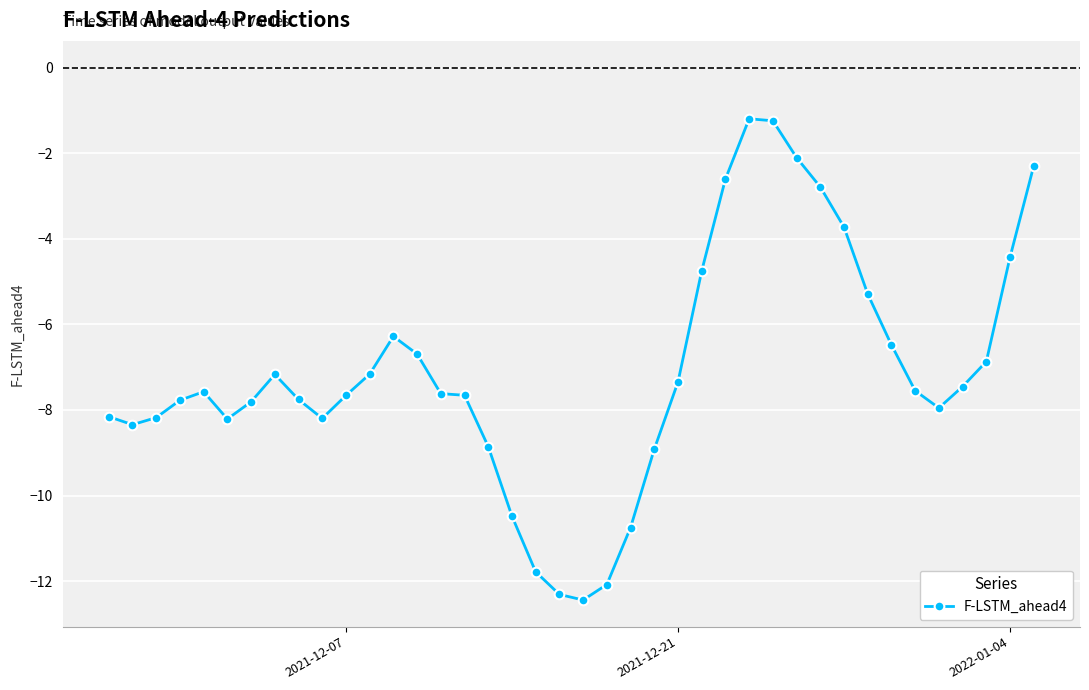

What is the value of the 21st point from the left?

-12.4